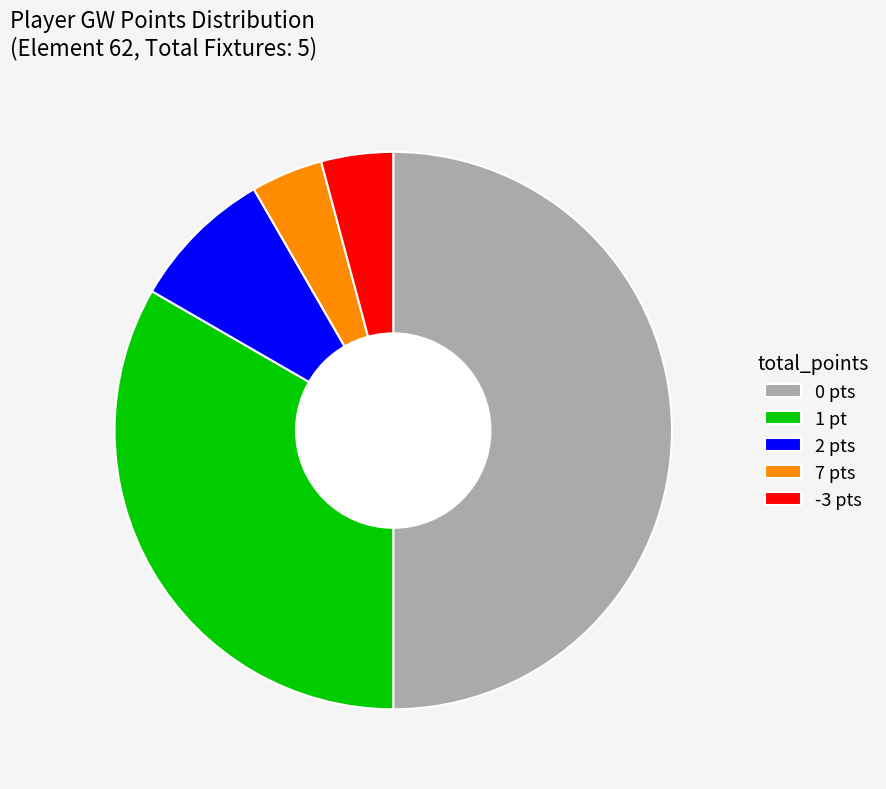

Combined, do 2 pts and 0 pts account for over 50%?

Yes